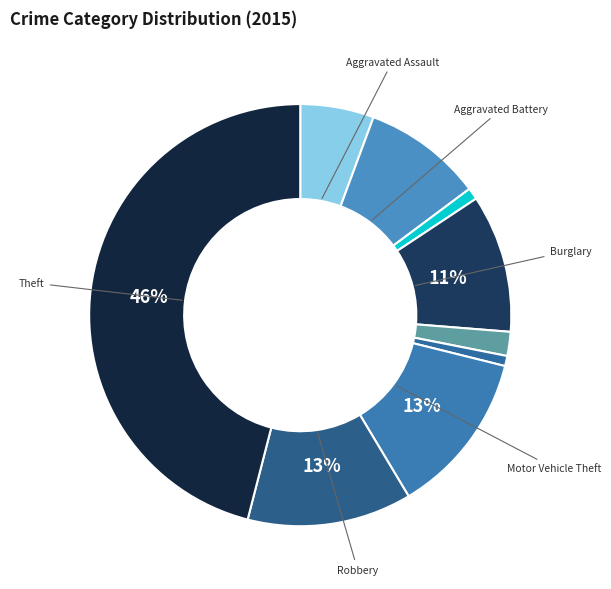

Which slice is the smallest?

Homicide